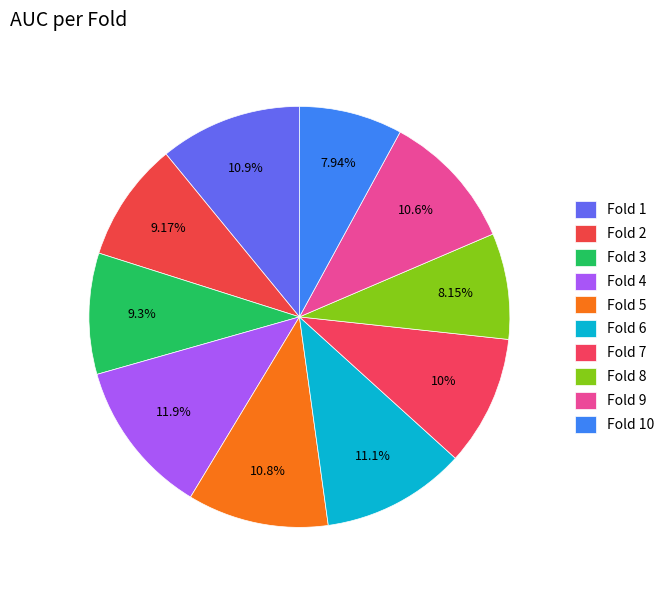

How many segments does this pie chart have?

10